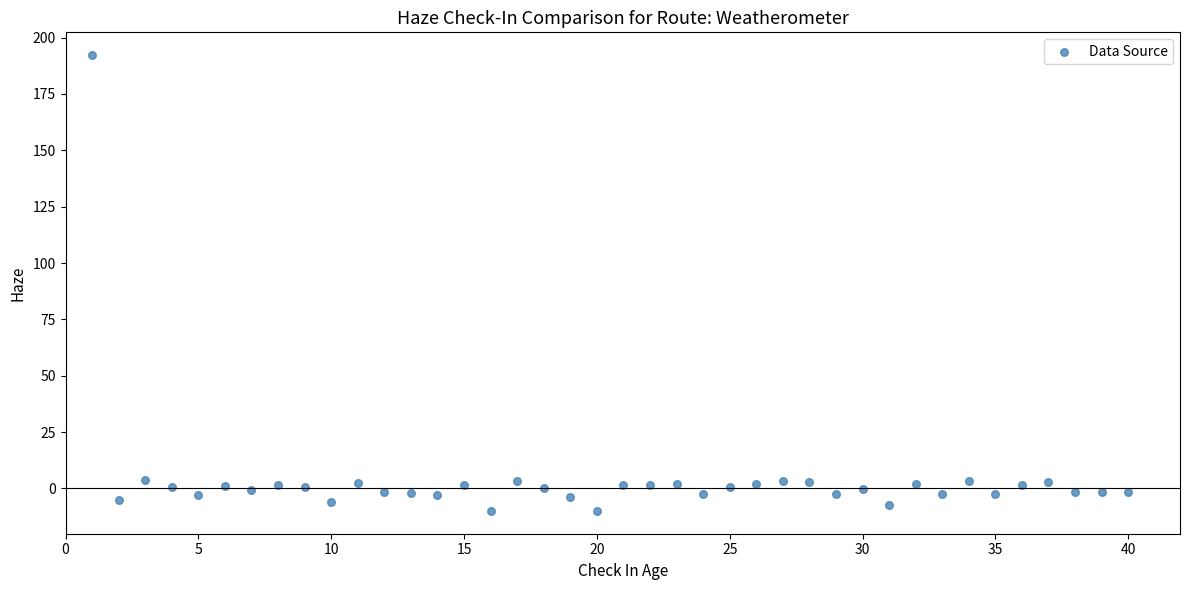

What is the range of Y values (max minus min)?

202.2